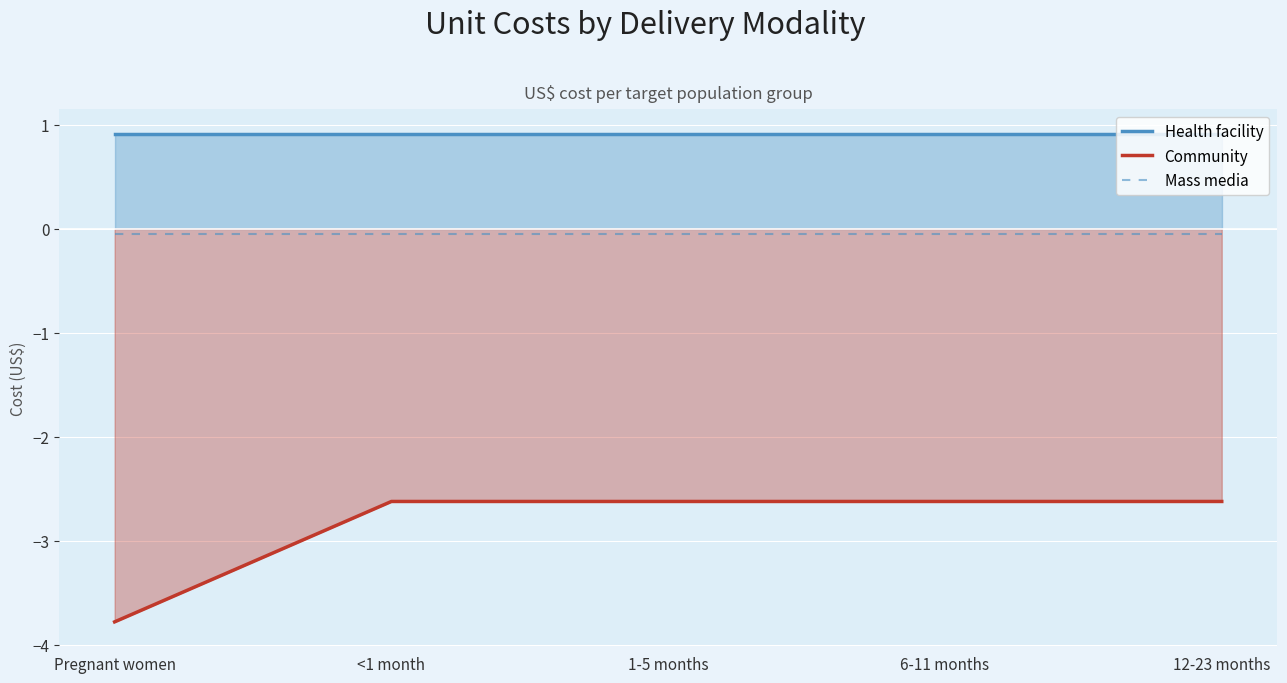

What are all the series names shown in the legend?

Health facility, Community, Mass media